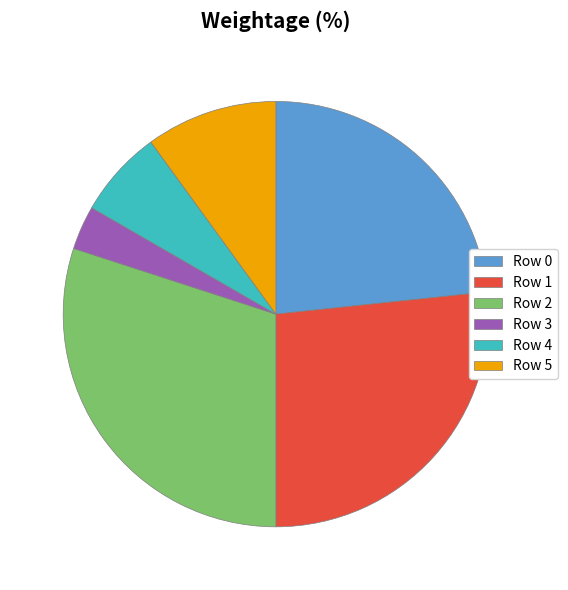

Which category has the smallest portion of the pie?

Row 3